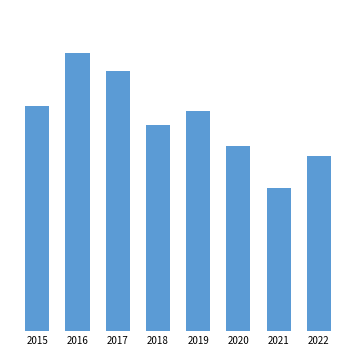

Are the bars horizontal?

No